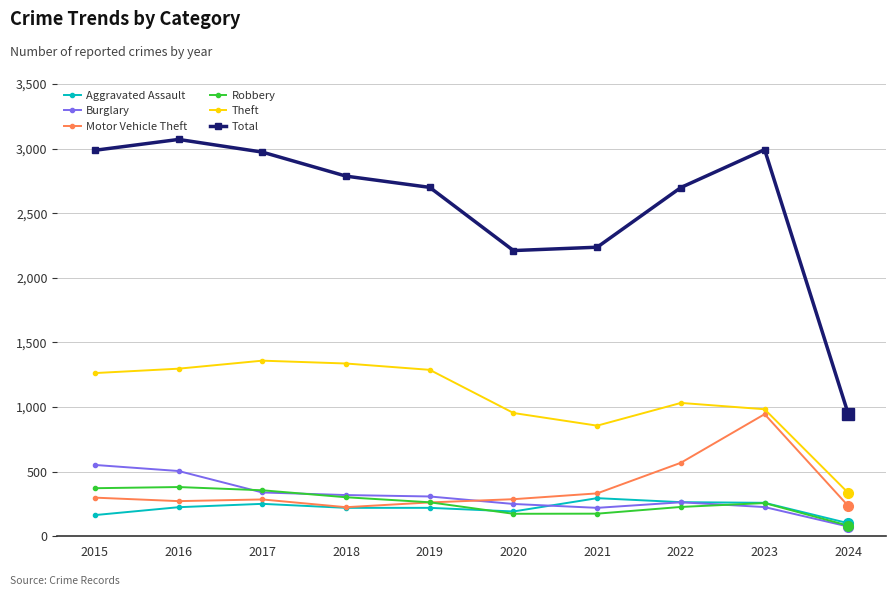

True or false: Total has a value of 4461 at 2015.

False